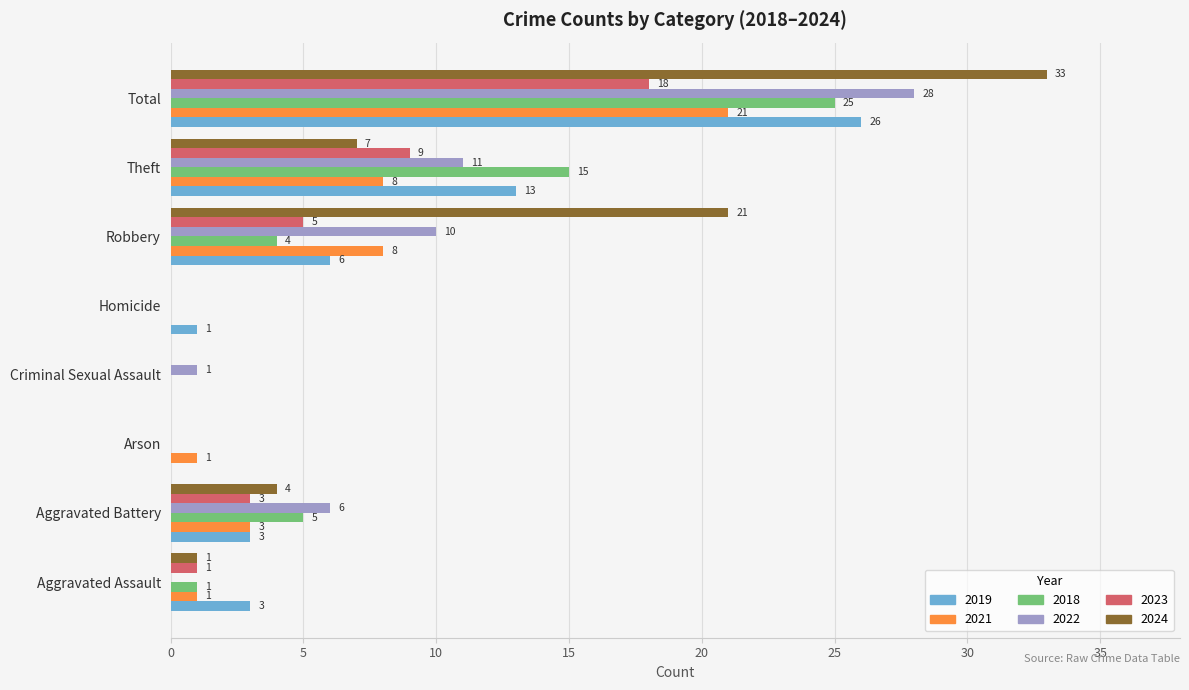

What is the approximate value of 2024 at Theft?

7